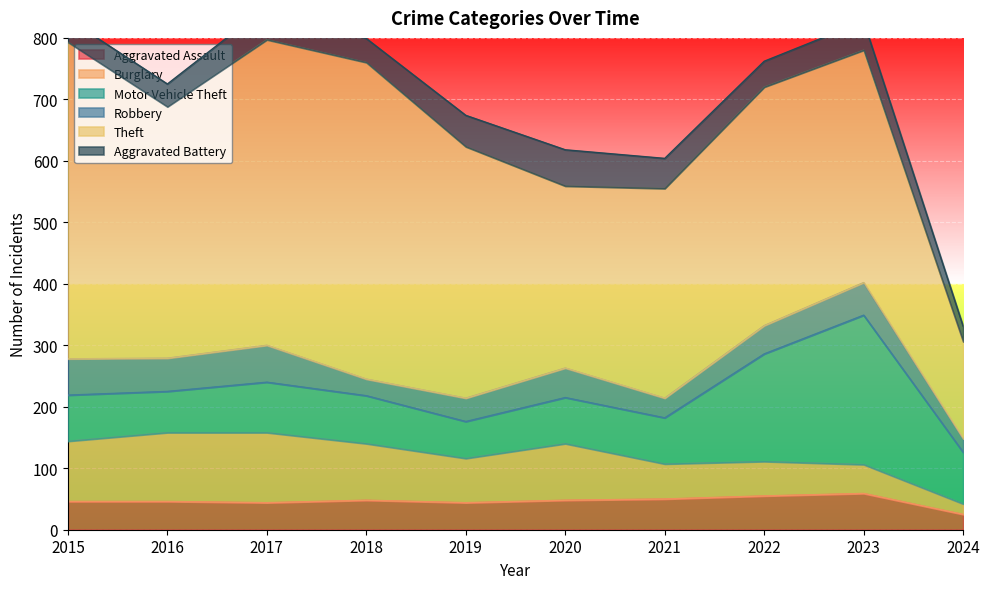

How many series are shown in this chart?

6